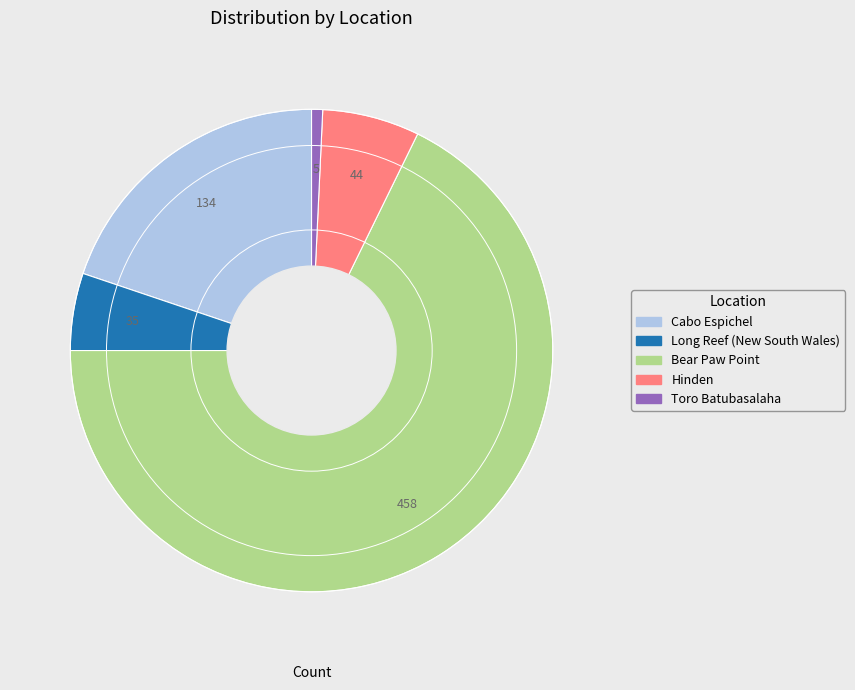

What is the ratio of the value at Cabo Espichel to the value at Long Reef (New South Wales)?

3.8